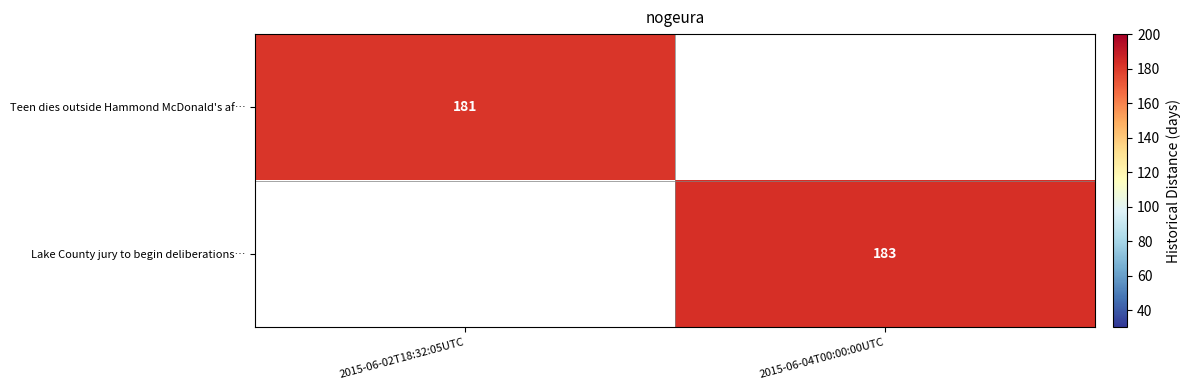

Is the value of Teen dies outside Hammond McDonald's af… at 2015-06-02T18:32:05UTC greater than the value of Lake County jury to begin deliberations… at 2015-06-04T00:00:00UTC?

No